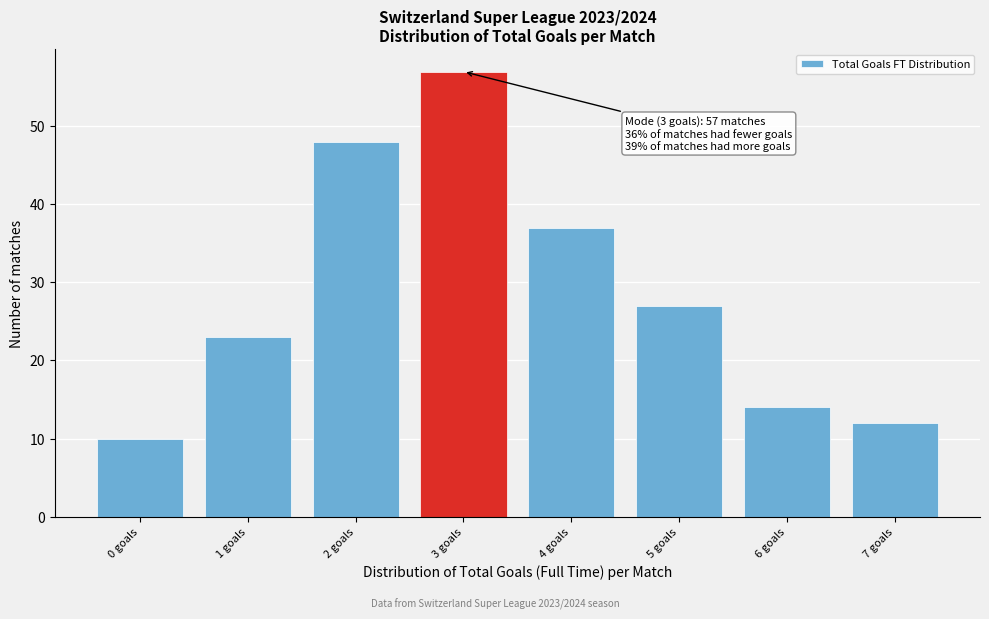

Over which range of the x-axis is the bar tallest?

2.5 to 3.5